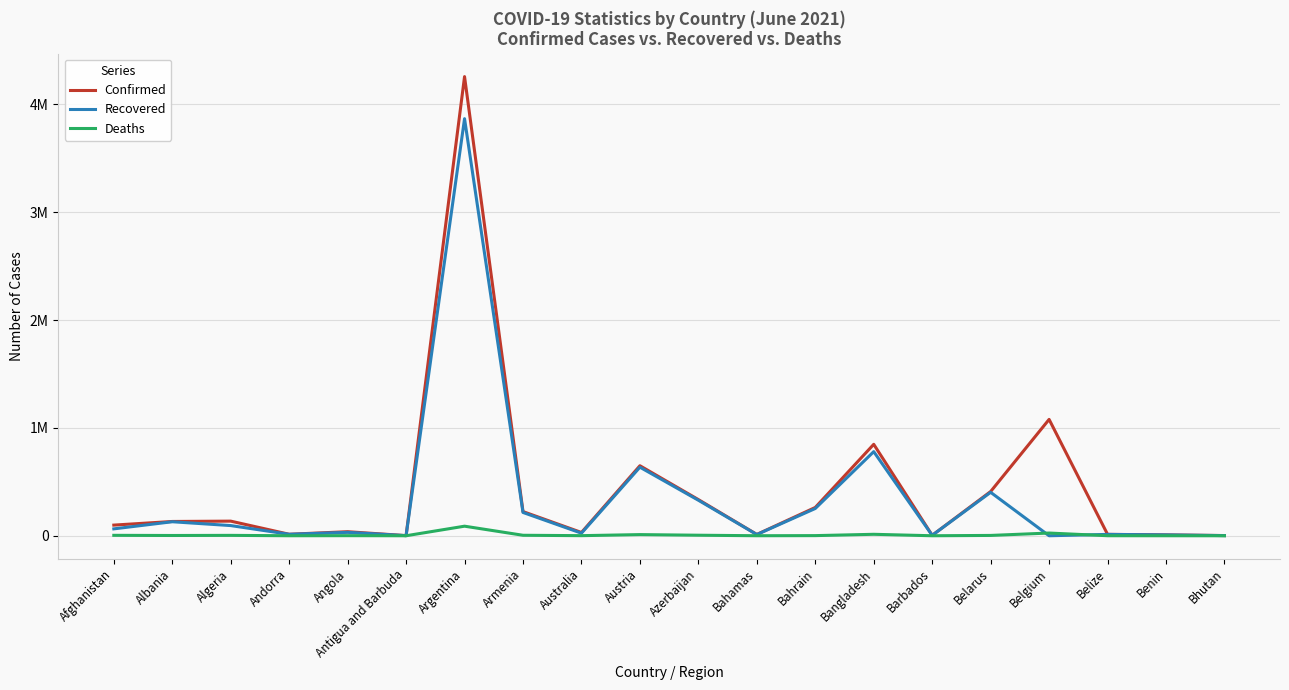

Which series has the largest total across all categories?

Confirmed